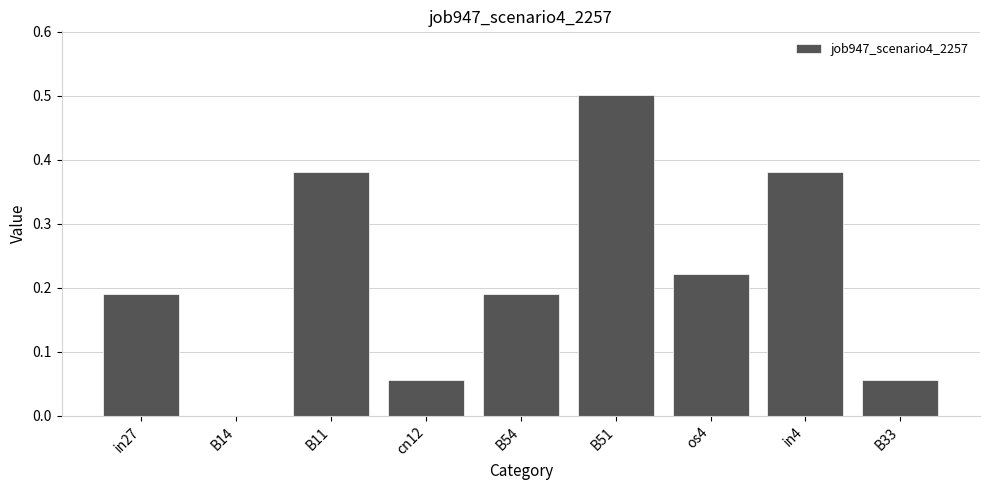

What is the change in value from B14 to B51?

+0.5